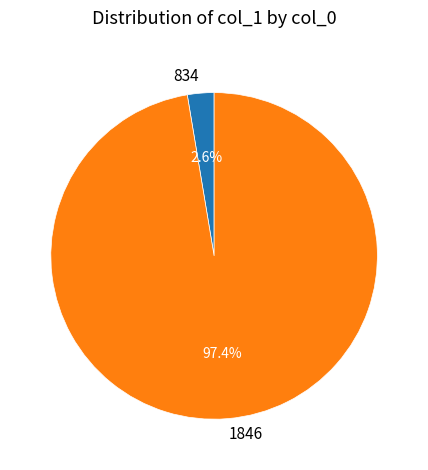

What is the smallest slice in the pie chart?

834